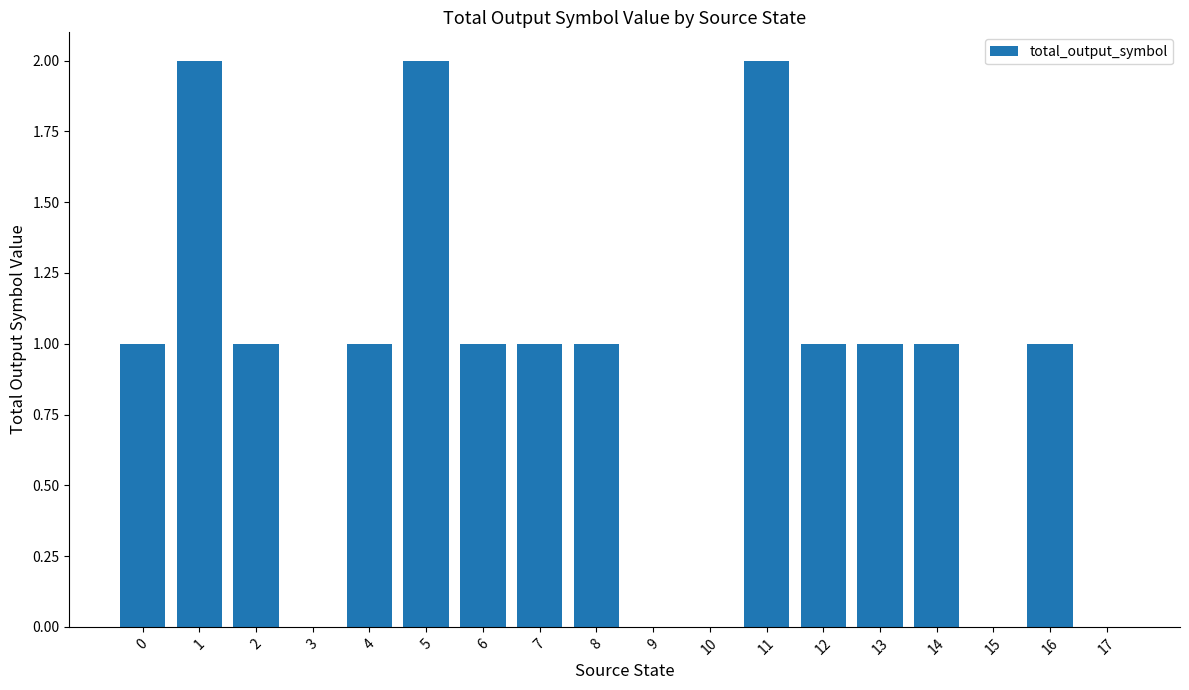

Reading left to right, transcribe all the data shown in this chart.

0=1	1=2	2=1	3=0	4=1	5=2	6=1	7=1	8=1	9=0	10=0	11=2	12=1	13=1	14=1	15=0	16=1	17=0